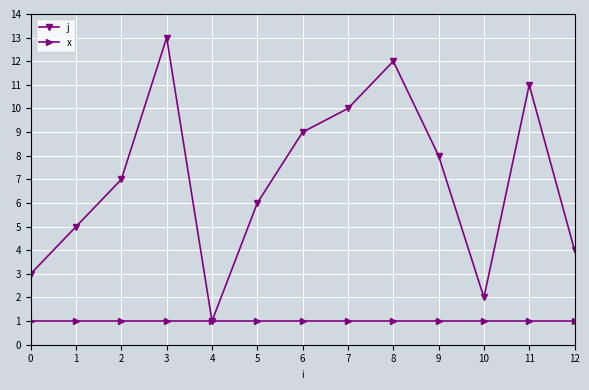

The value of x at 4 is 2. True or false?

False